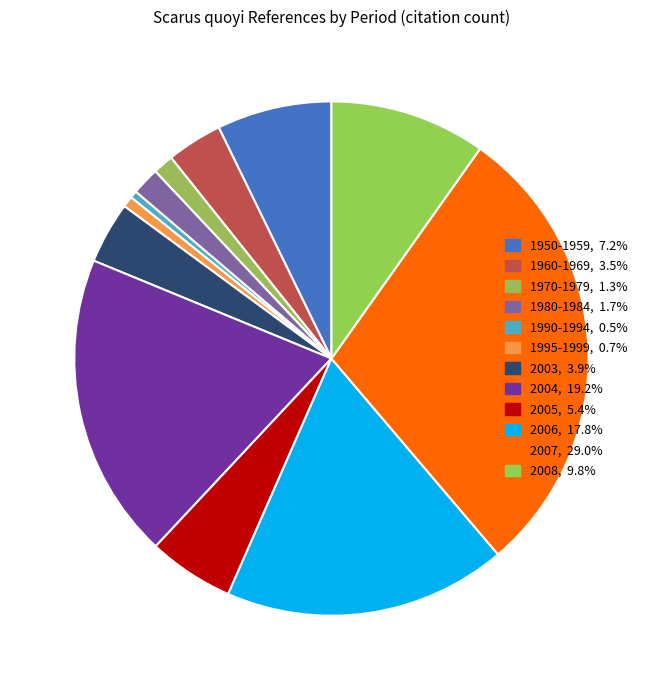

How many segments does this pie chart have?

12